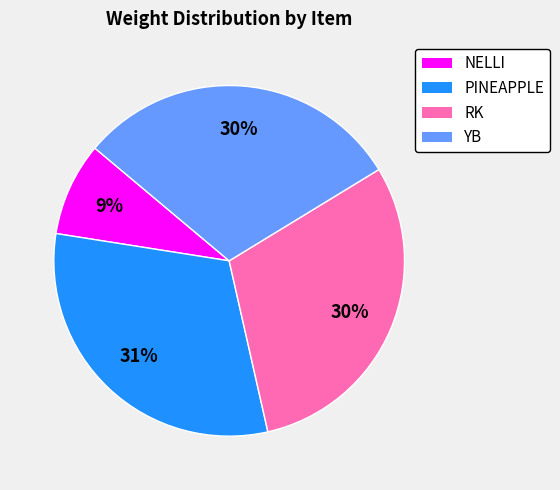

What percentage is the PINEAPPLE slice, to the nearest percent?

31%